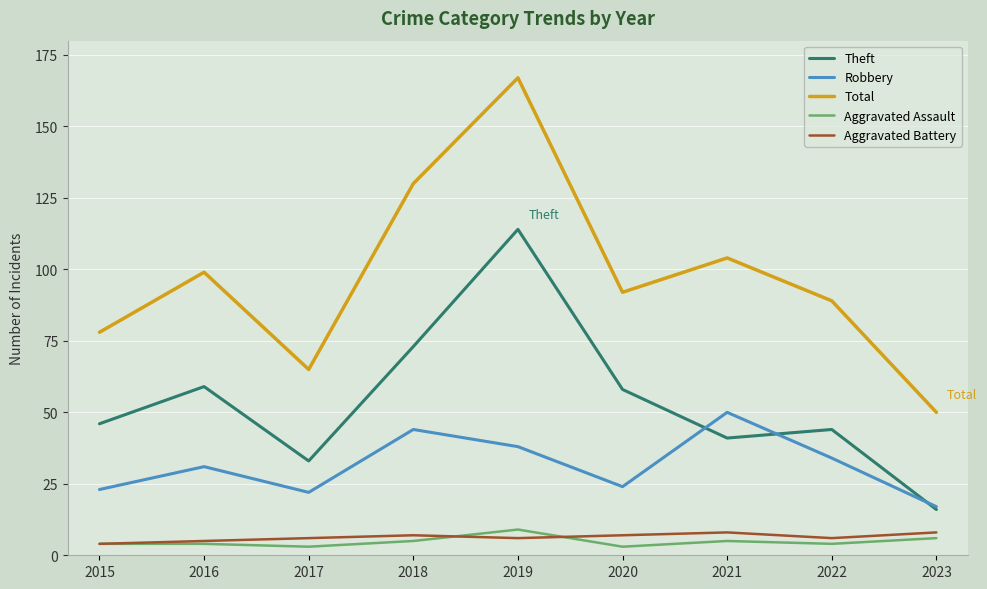

What is the maximum value for Robbery?

50